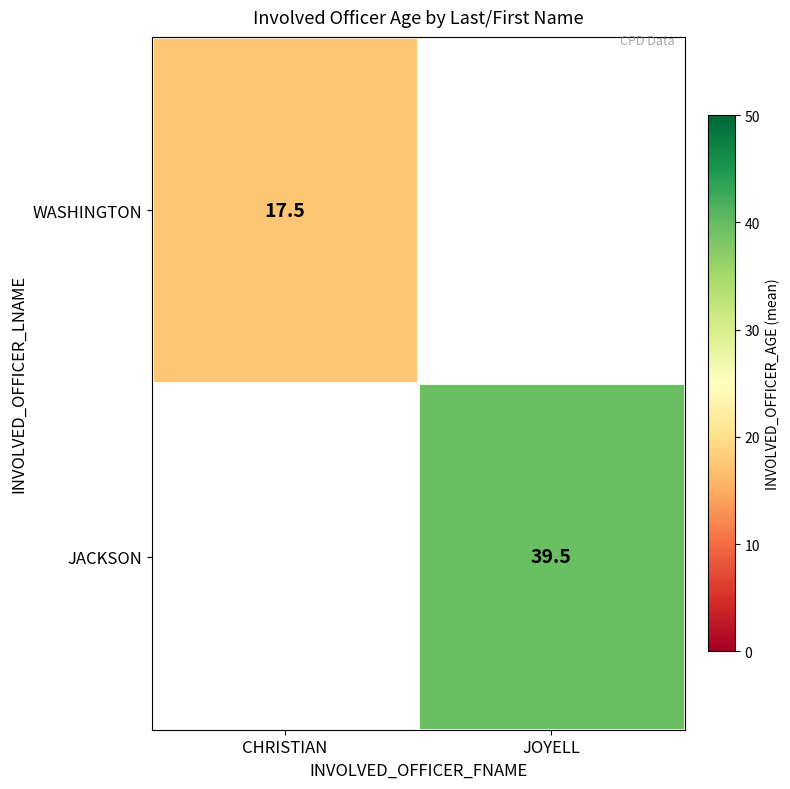

Is the value of JACKSON at JOYELL greater than the value of WASHINGTON at CHRISTIAN?

Yes